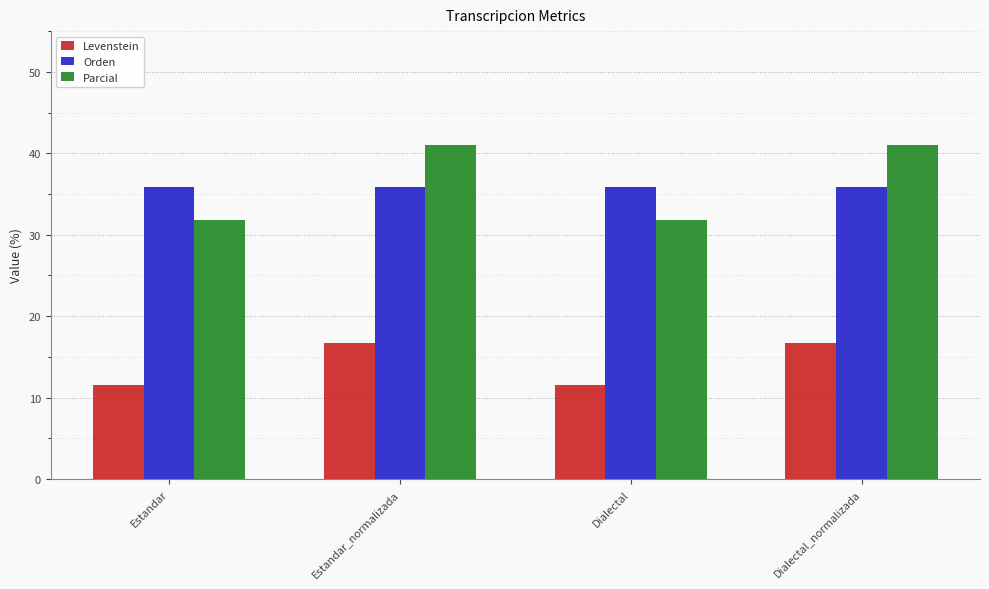

How many data points in Parcial are above 41?

2